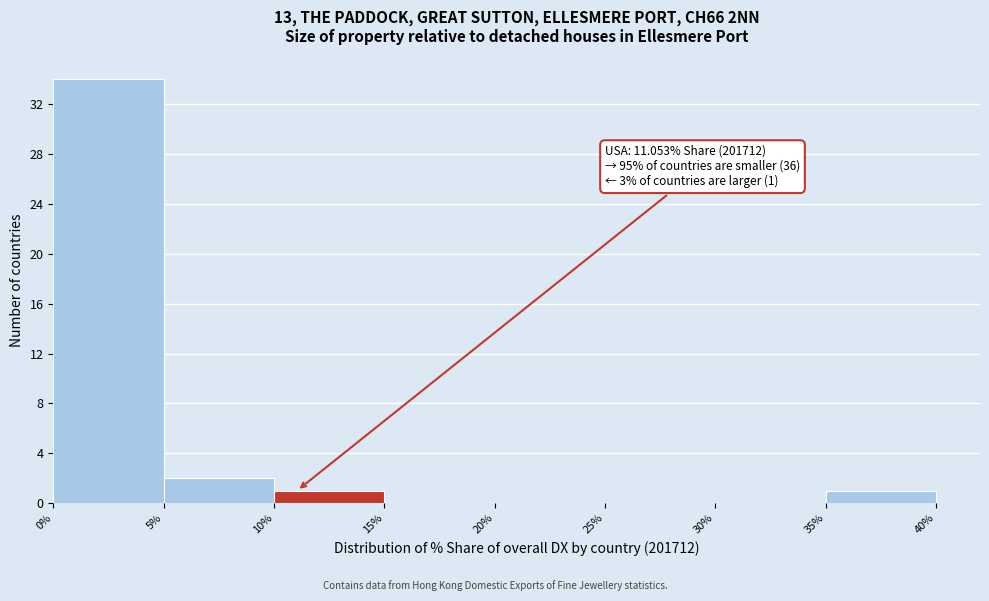

Which range on the x-axis has the tallest bar?

0% to 5%